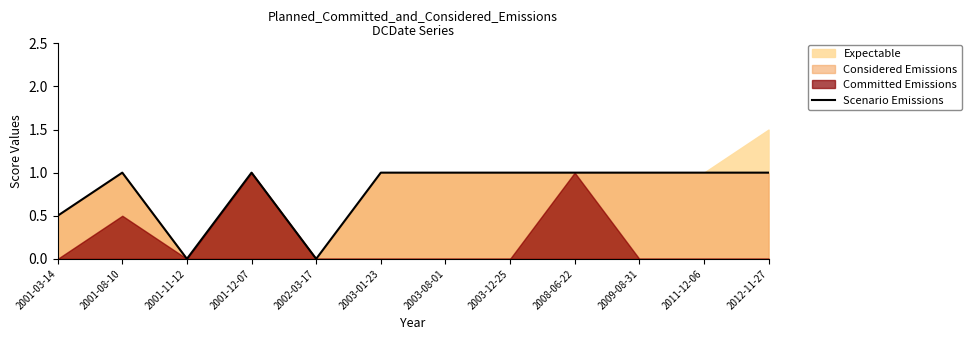

Reading right to left, extract all data points from this chart.

2012-11-27=1.0	2011-12-06=1.0	2009-08-31=1.0	2008-06-22=1.0	2003-12-25=1.0	2003-08-01=1.0	2003-01-23=1.0	2002-03-17=0.0	2001-12-07=1.0	2001-11-12=0.0	2001-08-10=1.0	2001-03-14=0.5